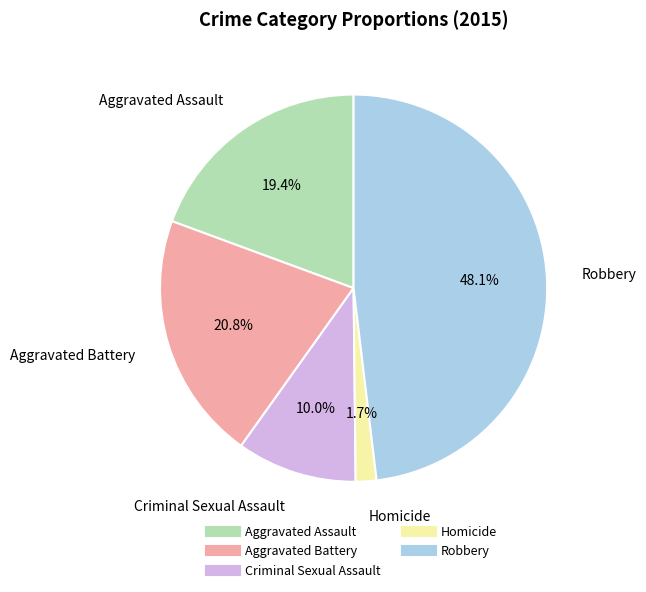

How many segments does this pie chart have?

5